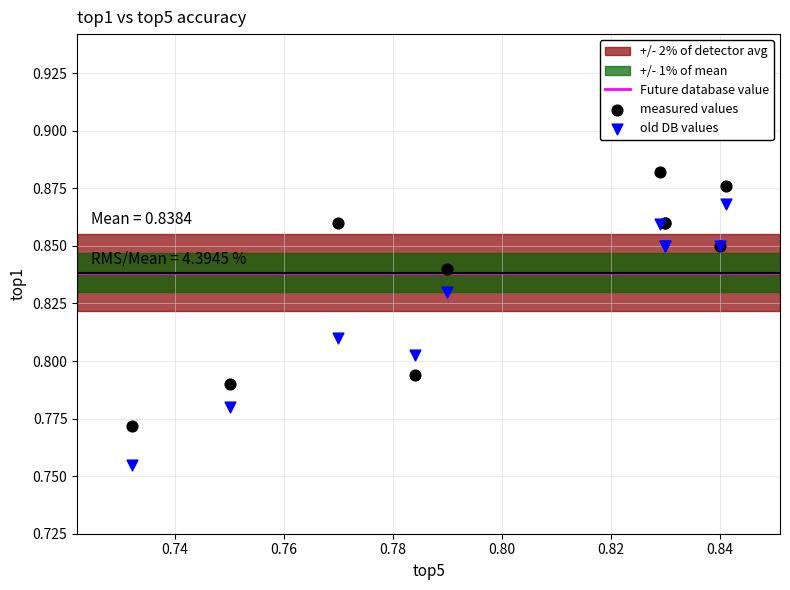

Which series reaches the minimum Y coordinate?

old DB values